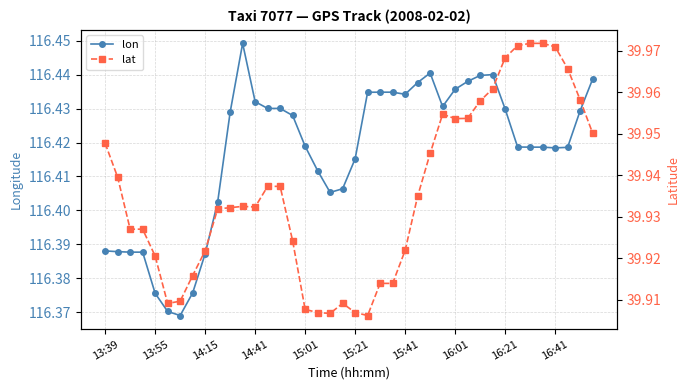

True or false: lat has more than 0 interior local peaks.

True